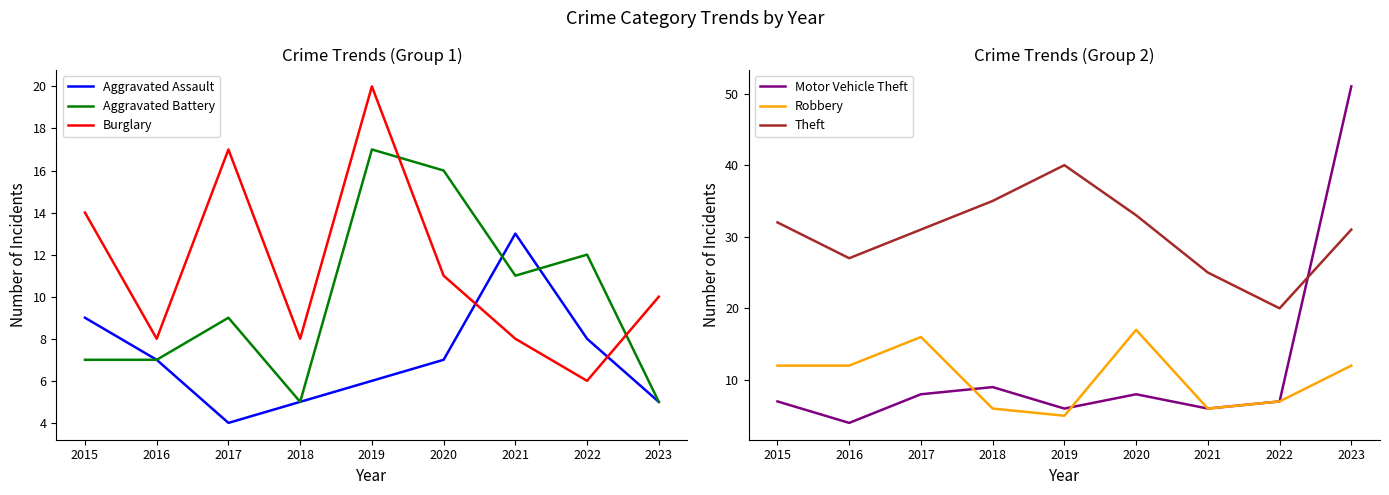

What is the difference between the maximum and minimum values in the Theft series?

20